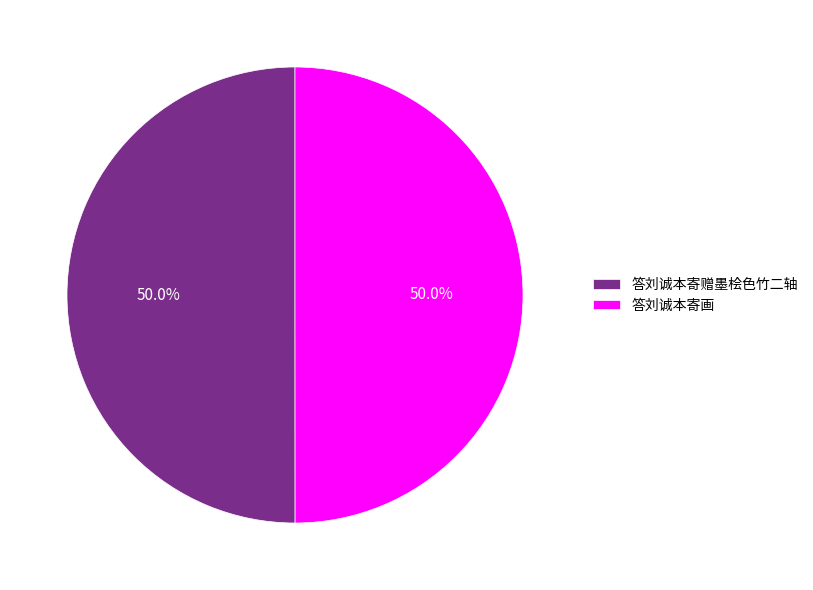

Combined, do 答刘诚本寄画 and 答刘诚本寄赠墨桧色竹二轴 account for over 50%?

Yes